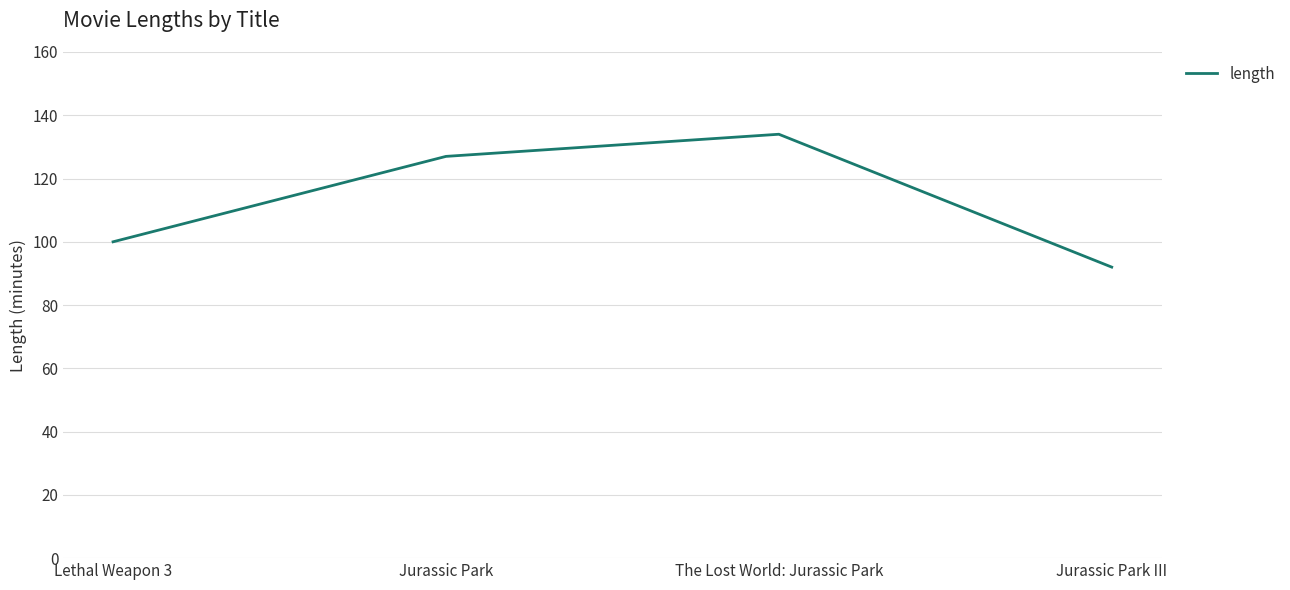

Read the value at Jurassic Park III, to the nearest 5.

90